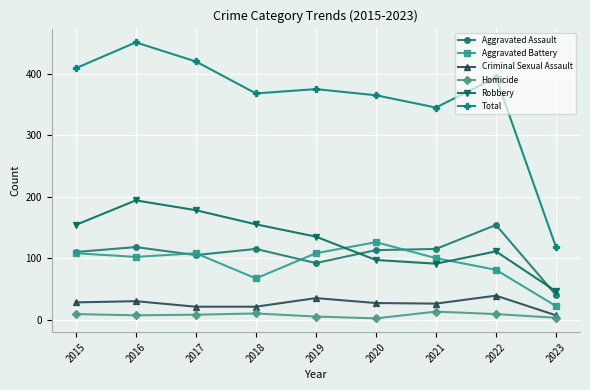

What is the greatest value displayed?

451